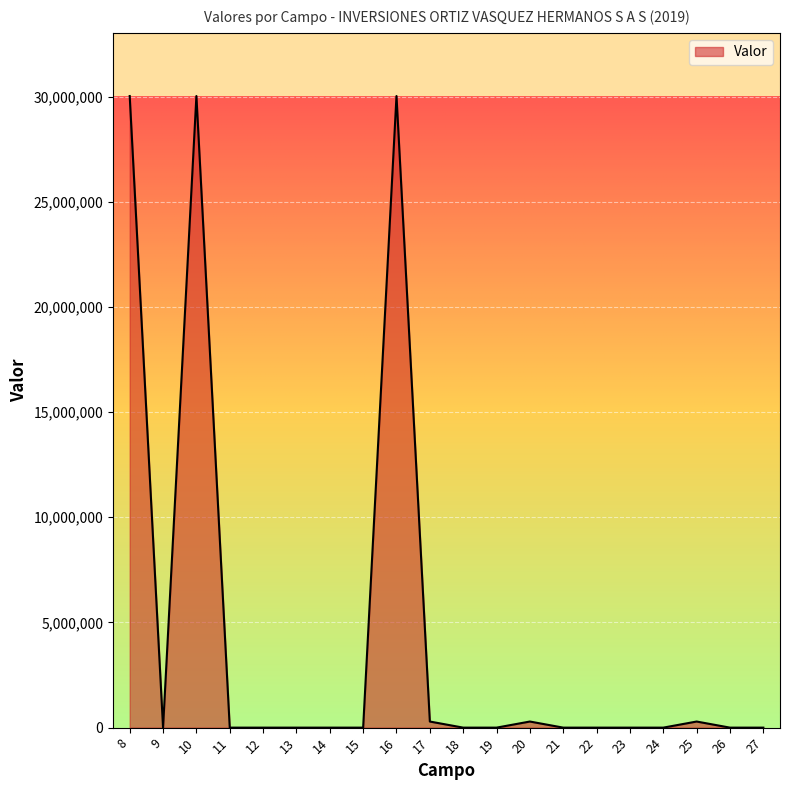

Does the chart display data point markers on the line(s)?

No